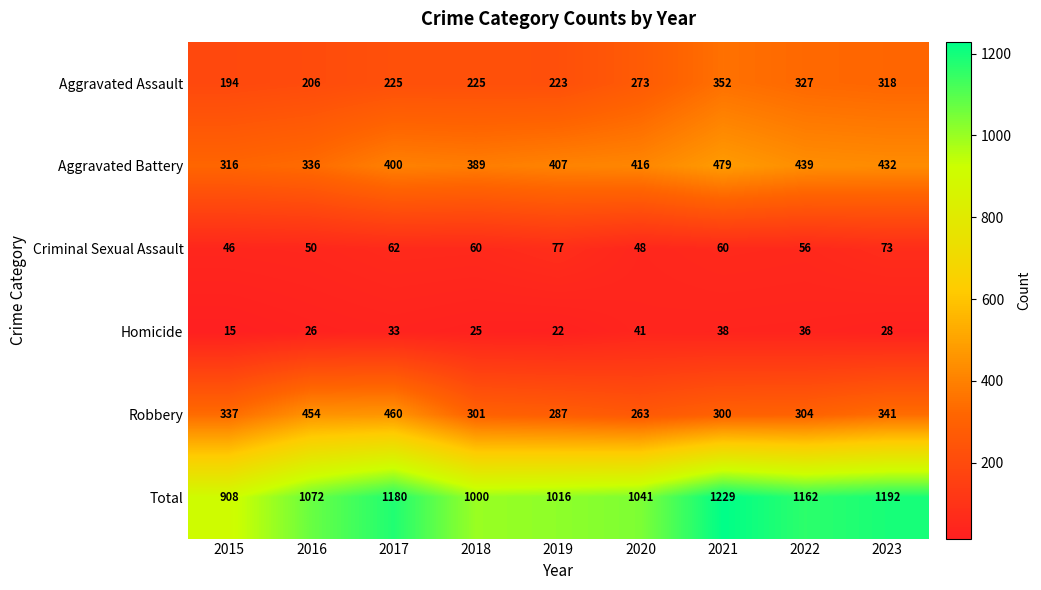

At which label does Robbery reach its peak?

2017